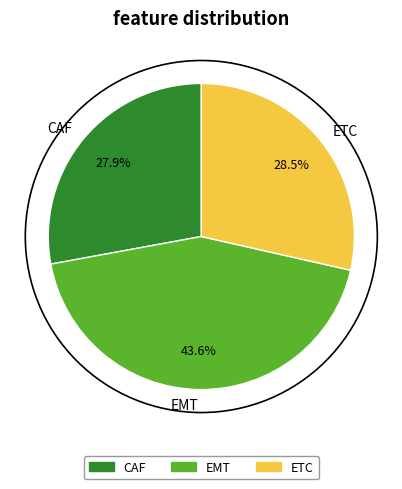

To the nearest percent, what percentage of the pie is CAF?

28%